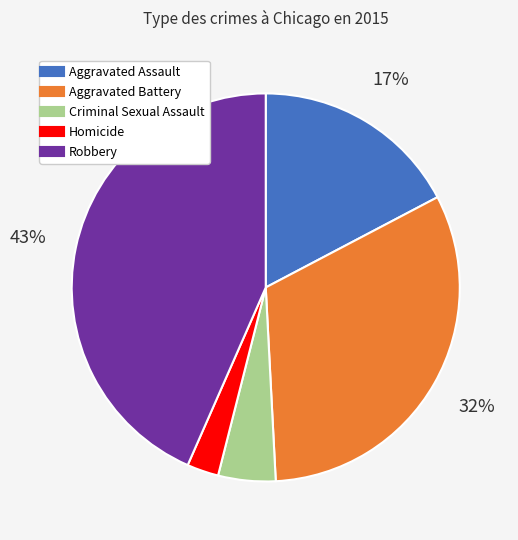

Do Criminal Sexual Assault and Robbery together represent more than half of the pie?

No